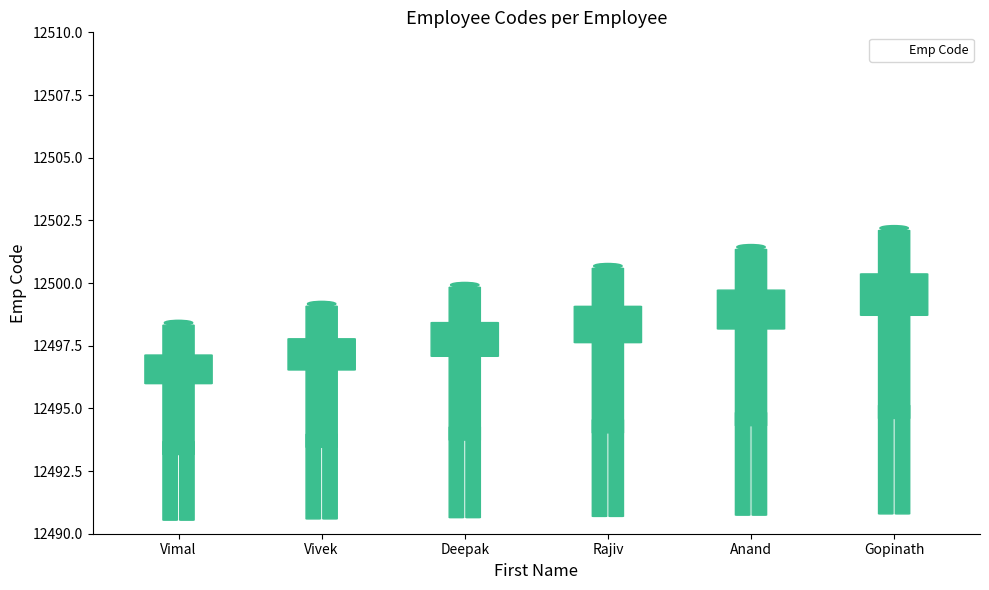

List the labels in order of value, smallest first.

Vimal, Vivek, Deepak, Rajiv, Anand, Gopinath